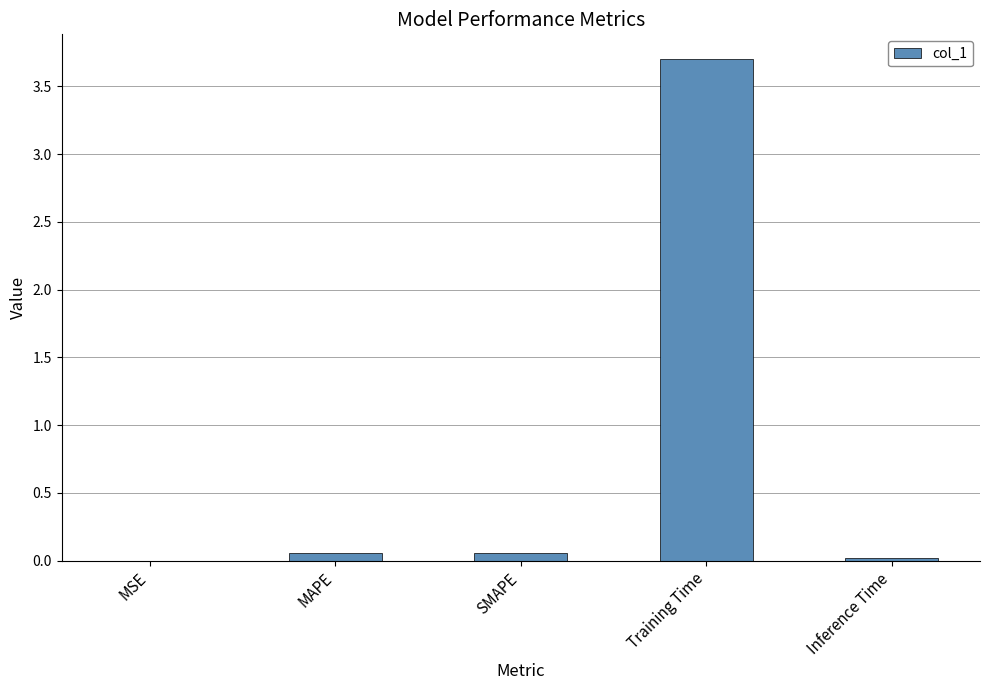

The value at Inference Time is 0.0. True or false?

True